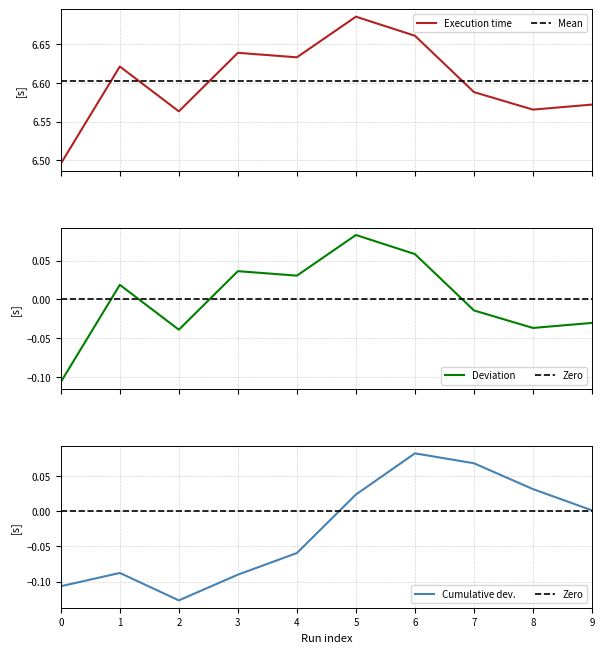

The Cumulative dev. series shows -0.0 at 2. True or false?

False